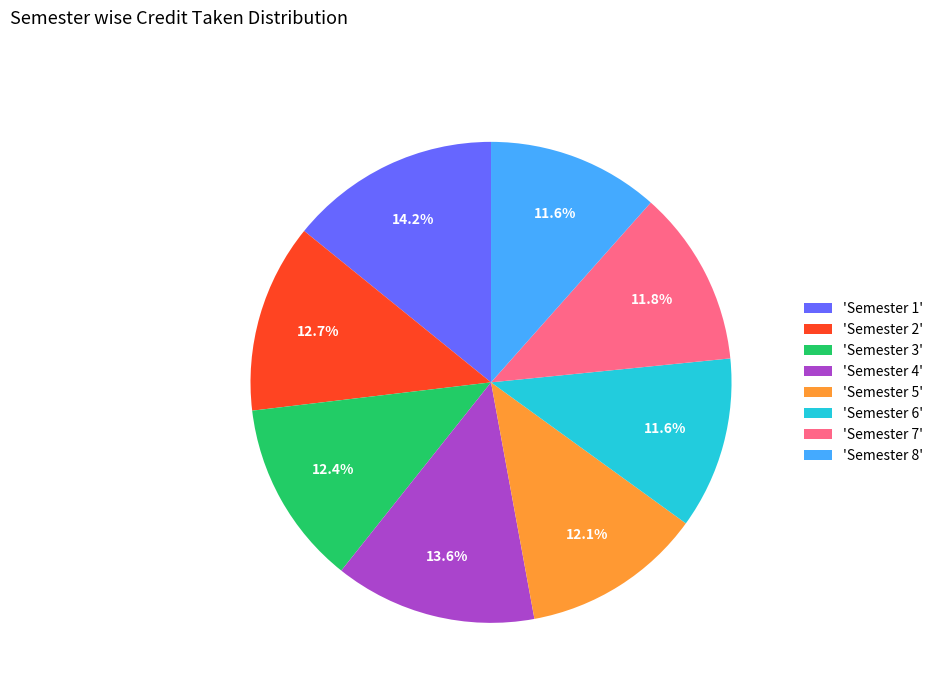

Combined, do 'Semester 2' and 'Semester 1' account for over 50%?

No